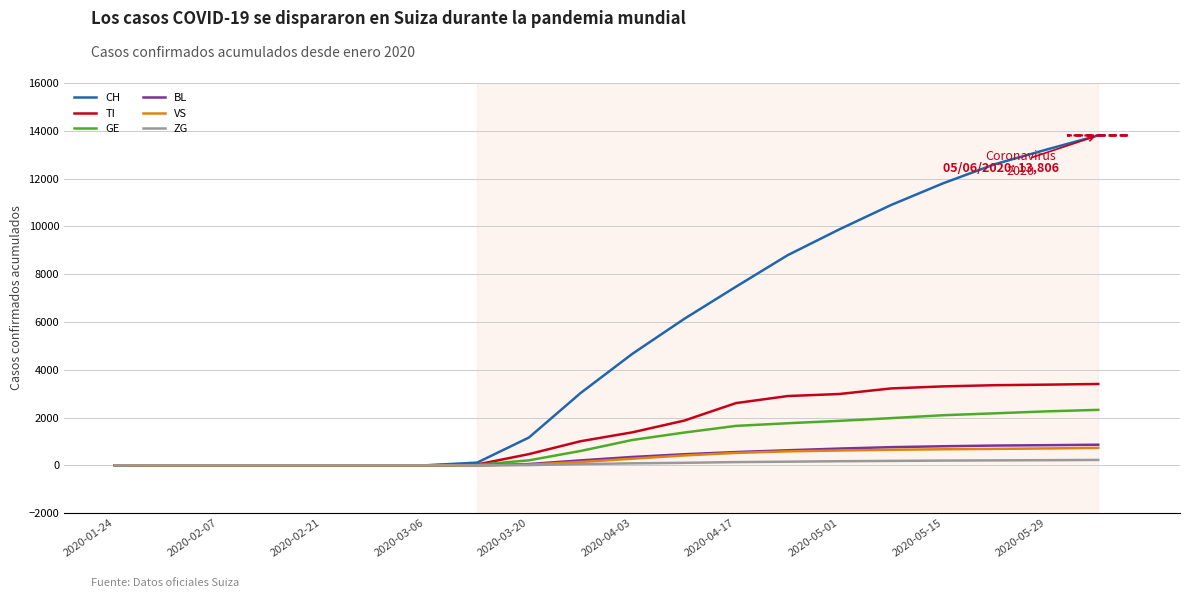

What is the greatest value displayed?

13806